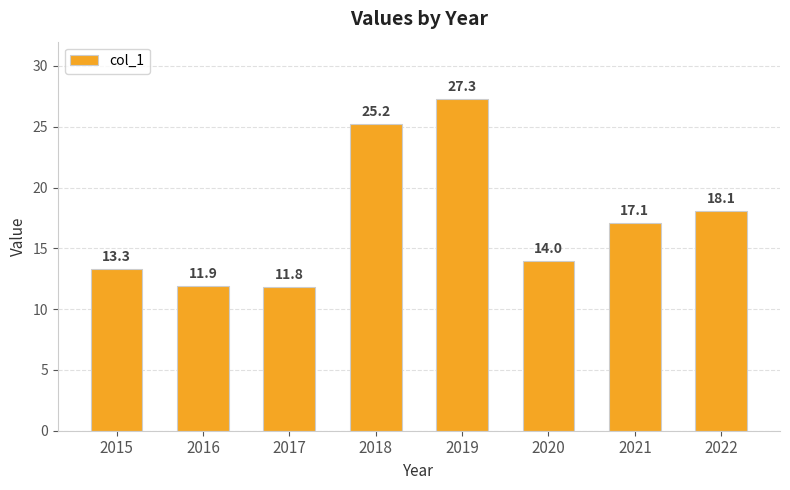

What is the average value?

17.3